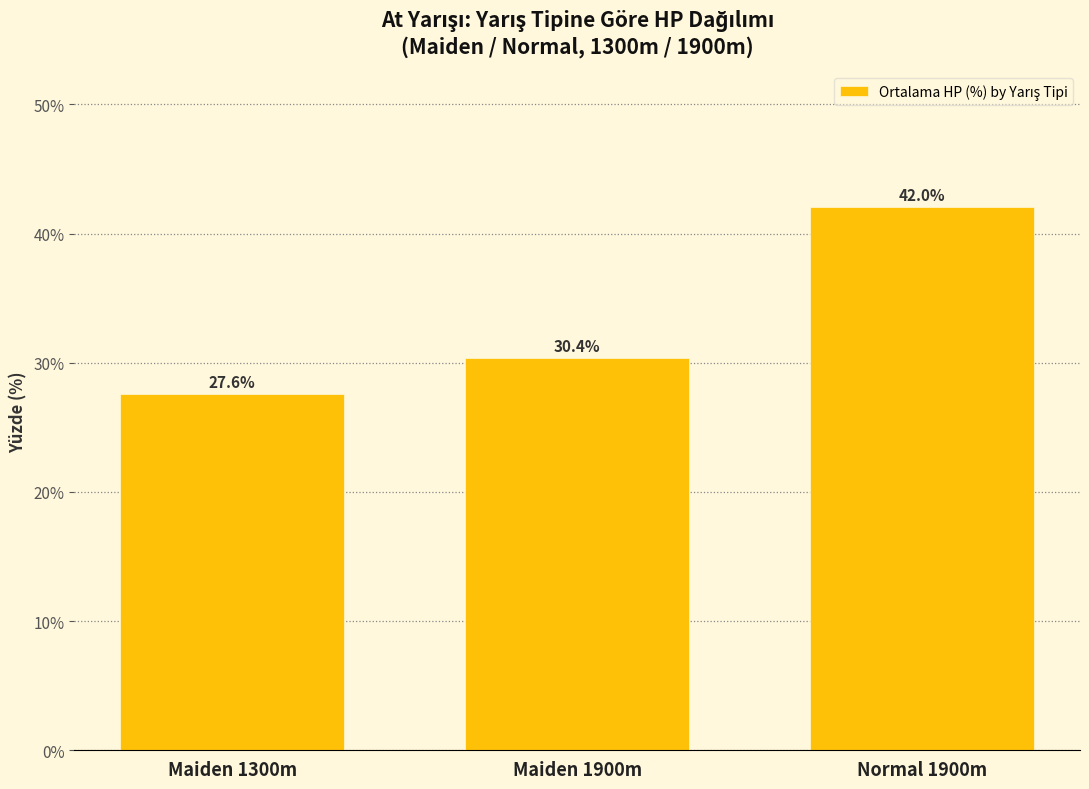

What is the change in value from Maiden 1300m to Normal 1900m?

+14.5